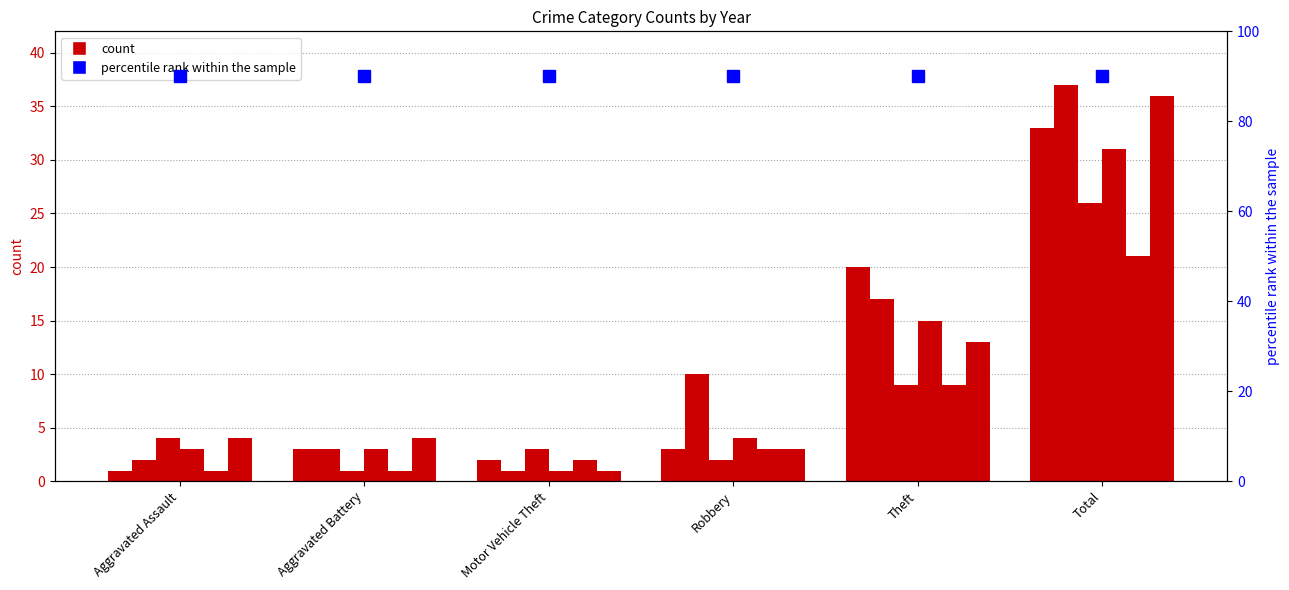

The 2022 series shows 21 at Total. True or false?

True